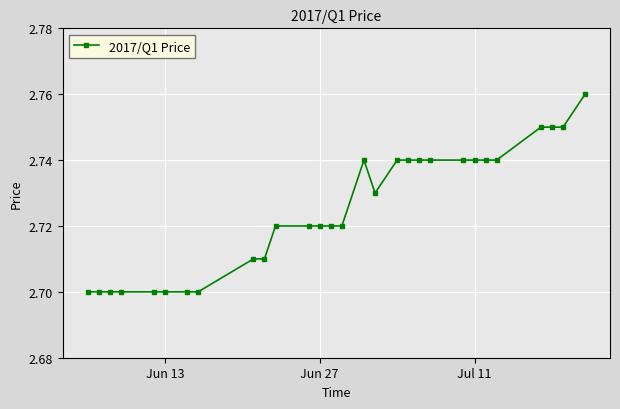

How many values are between 2 and 3?

29